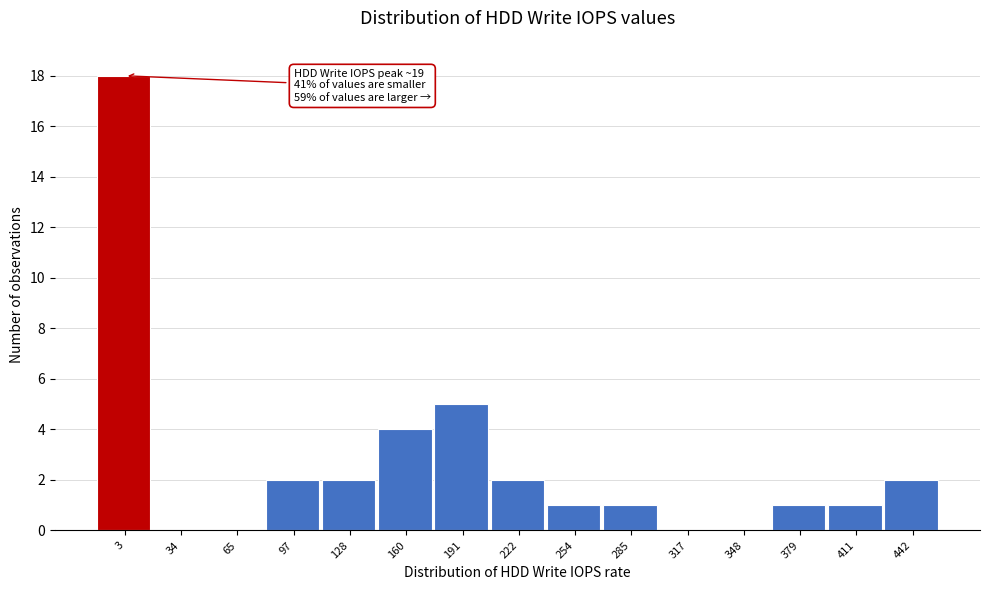

Reading right to left, transcribe all the data shown in this chart.

442=2	411=1	379=1	348=0	317=0	285=1	254=1	222=2	191=5	160=4	128=2	97=2	65=0	34=0	3=18